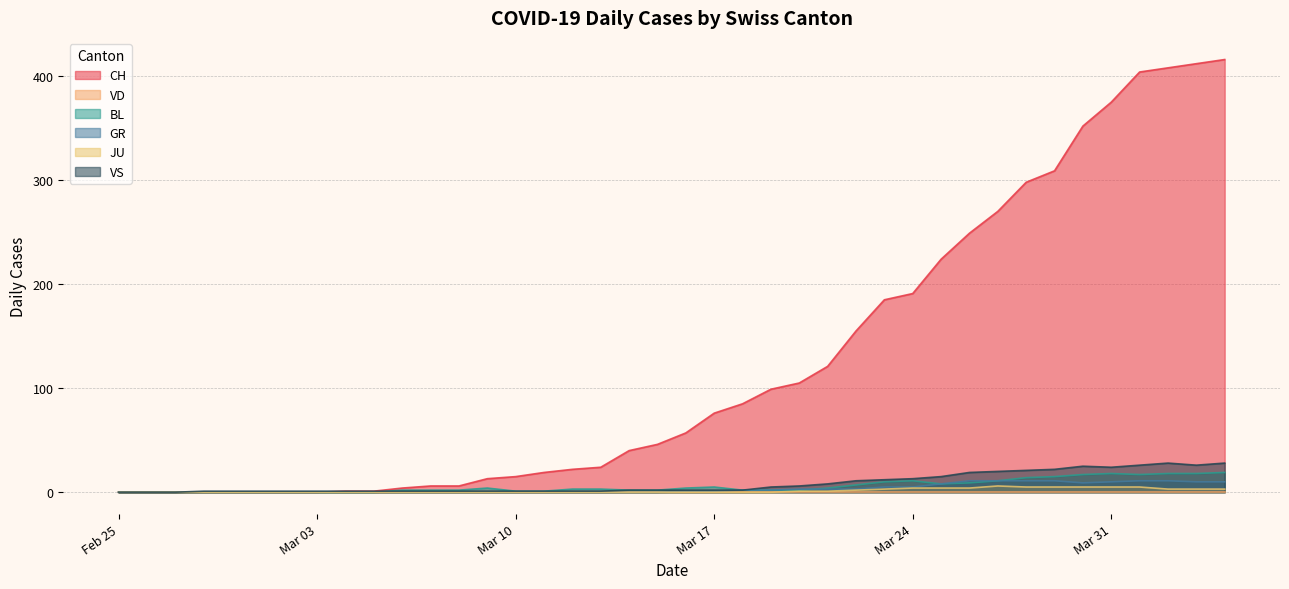

What is the total value across all series at 2020-04-01?

463